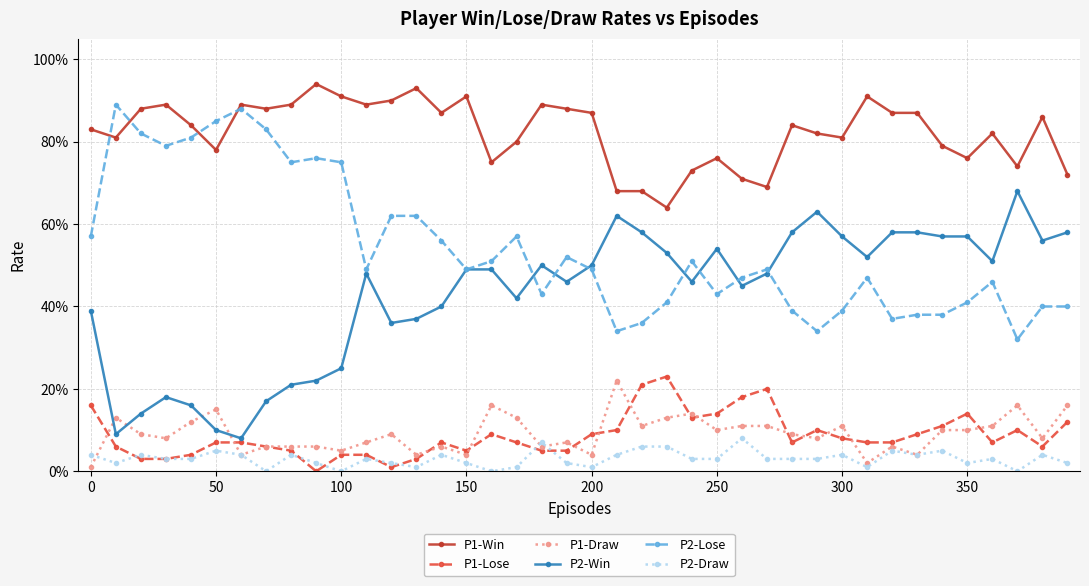

List the series in order of their peak value, lowest first.

P2-Draw, P1-Draw, P1-Lose, P2-Win, P2-Lose, P1-Win